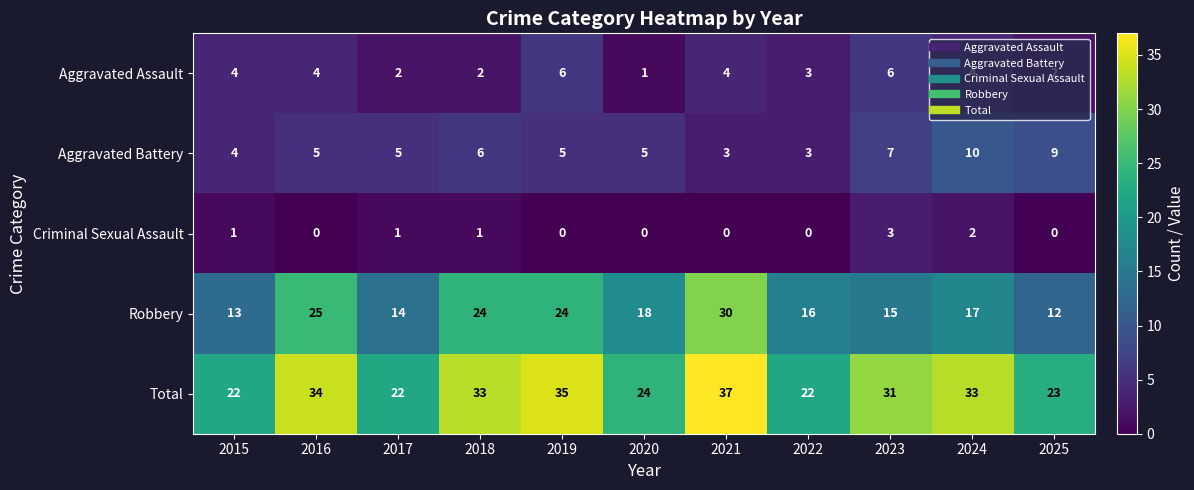

At how many categories does at least one series exceed 9?

11